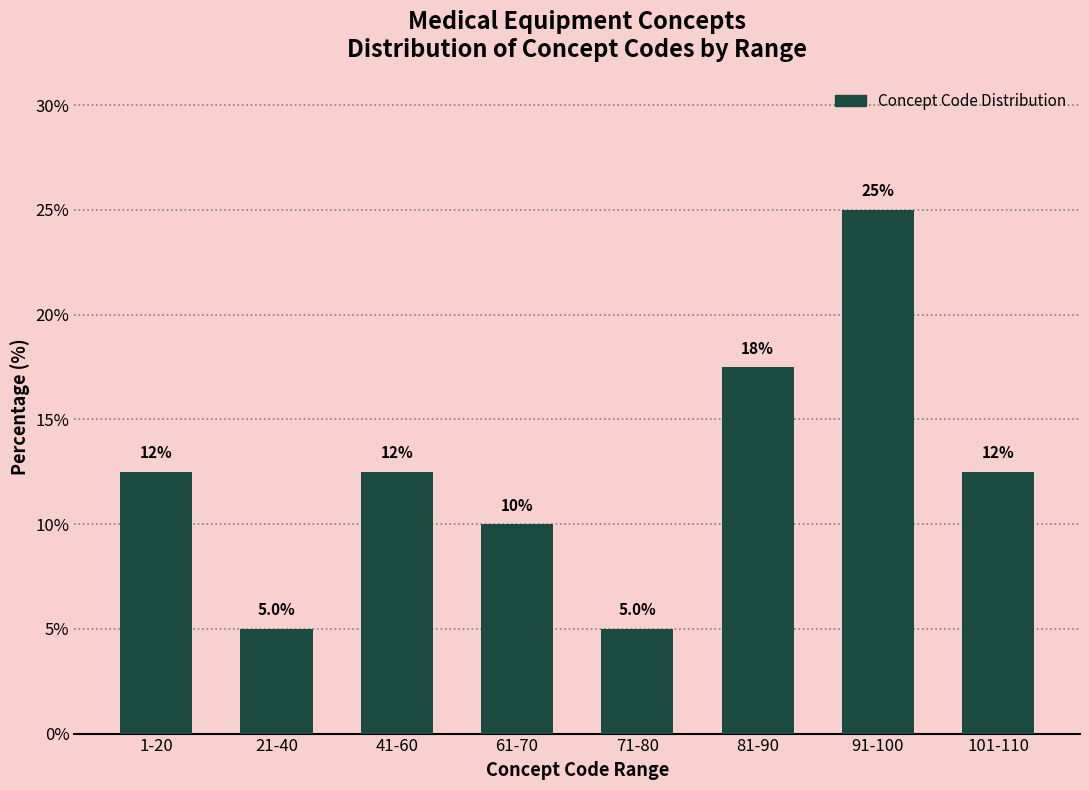

Reading left to right, list all the values displayed in this chart.

12.5	5.0	12.5	10.0	5.0	17.5	25.0	12.5